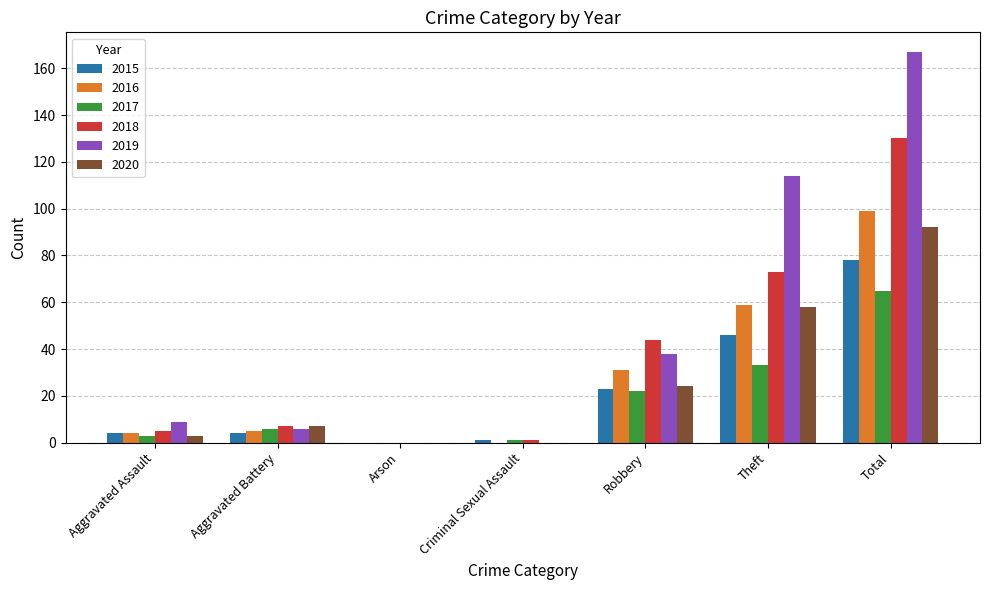

Is the value of 2020 at Criminal Sexual Assault greater than the value of 2016 at Aggravated Battery?

No